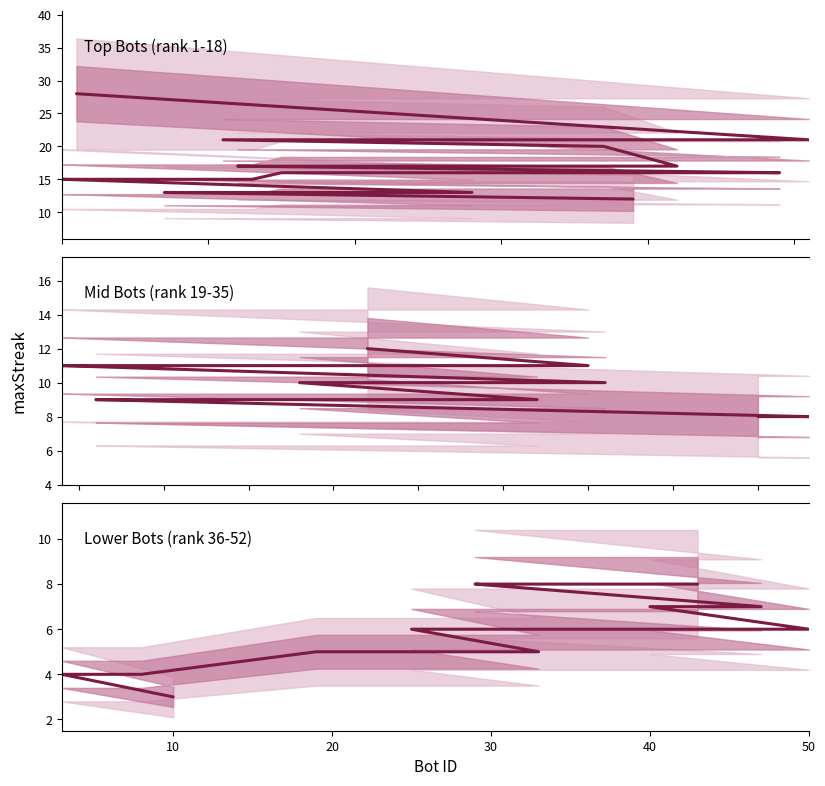

What is the label of the 8th point from the left?

7